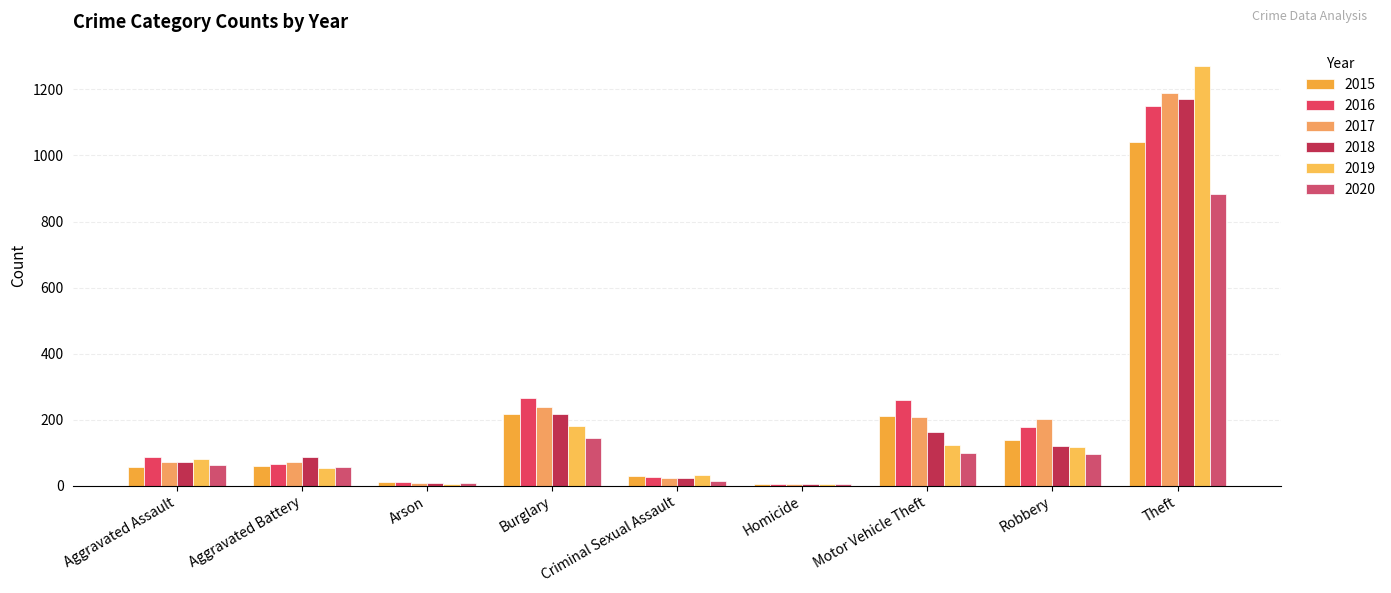

Between Theft and Criminal Sexual Assault, which is larger?

Theft